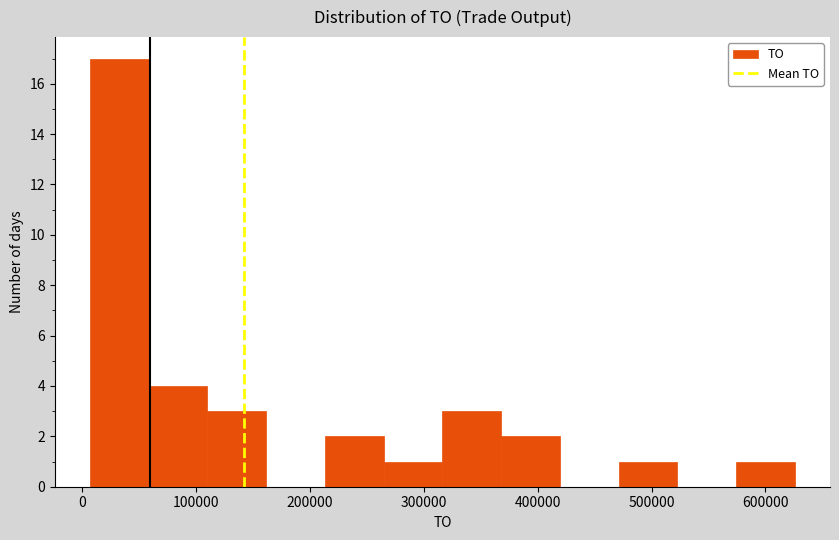

How tall is the bar that spans 320000 to 370000 on the x-axis? Neither the bar edges nor the heights are printed on the chart, so give them approximately, as read against the axes.

3